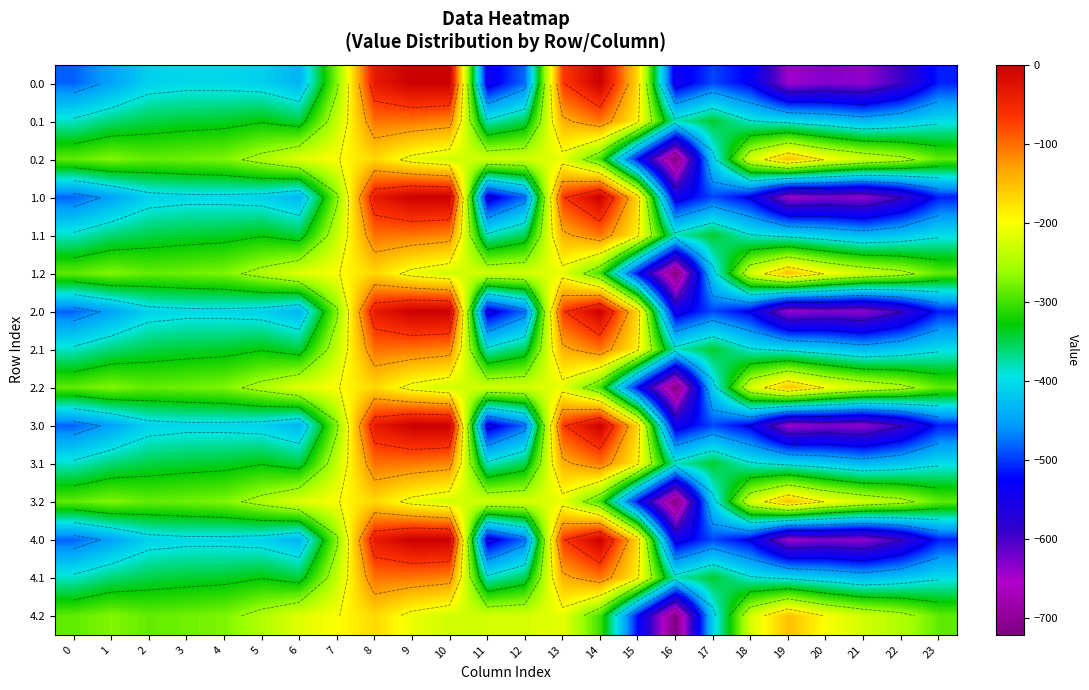

Between 16 and 6, which is larger?

6